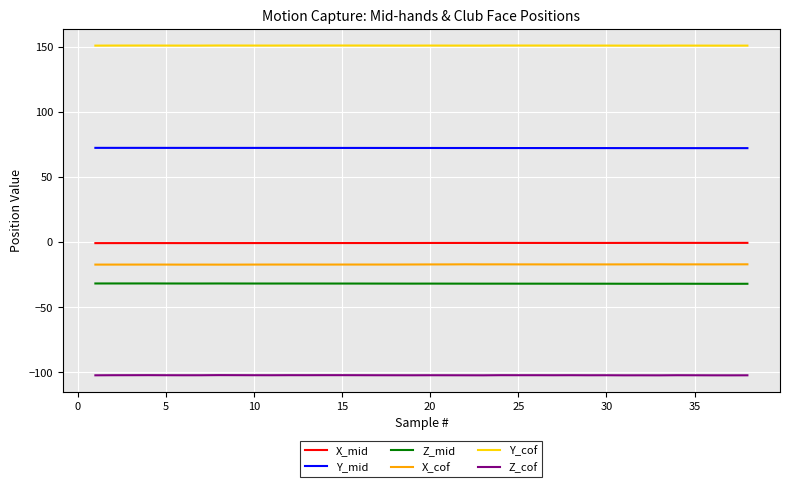

True or false: X_mid and Y_mid intersect in this chart.

False